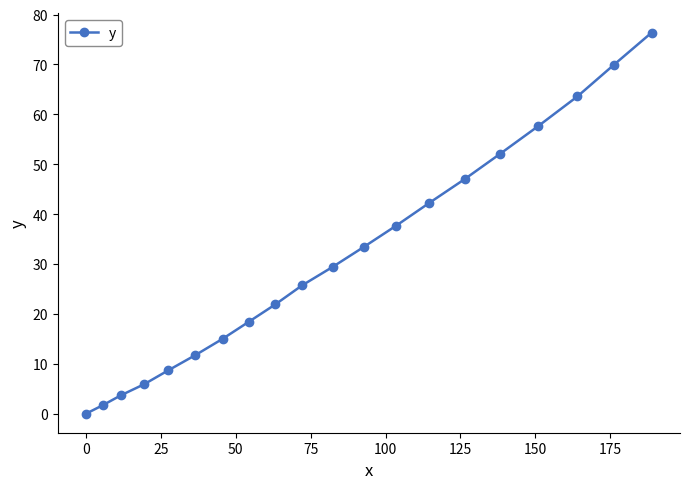

What is the greatest value displayed?

76.4